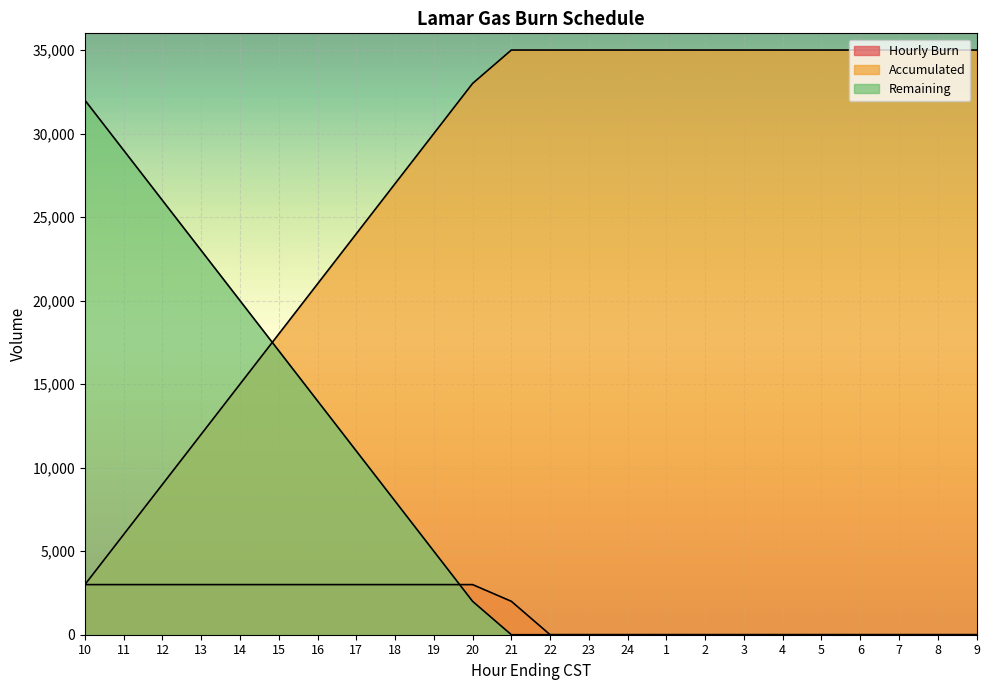

Does the chart display data point markers on the line(s)?

No